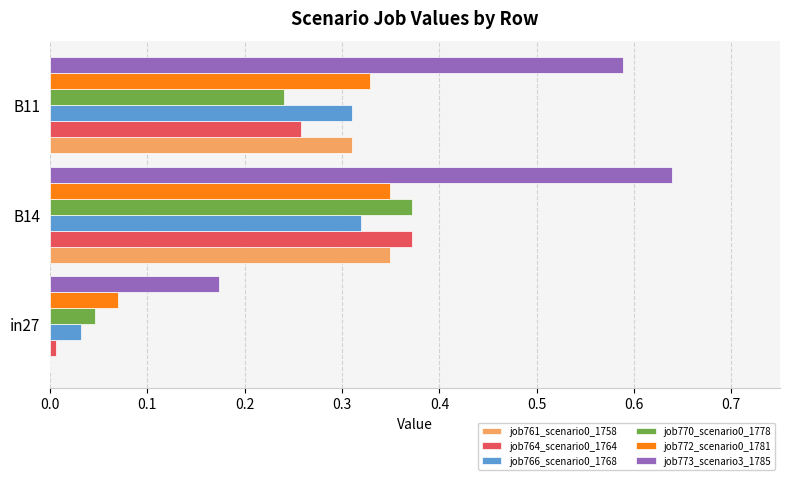

True or false: job773_scenario3_1785 has a value of 0.4 at B11.

False